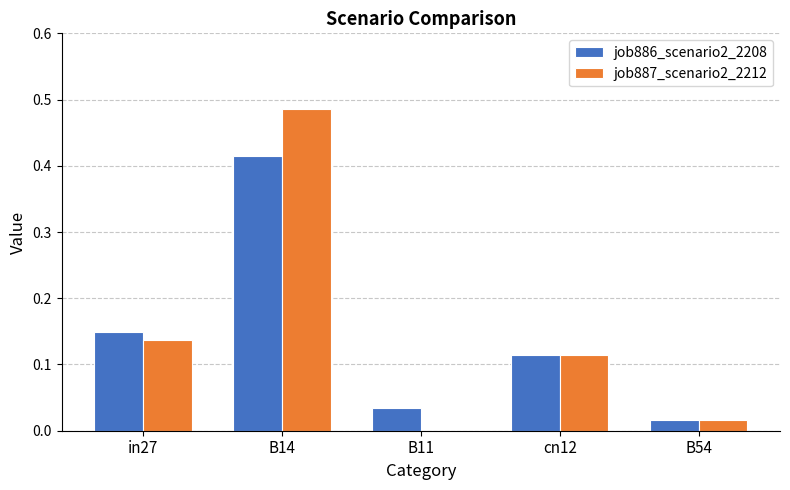

How many series are shown in this chart?

2